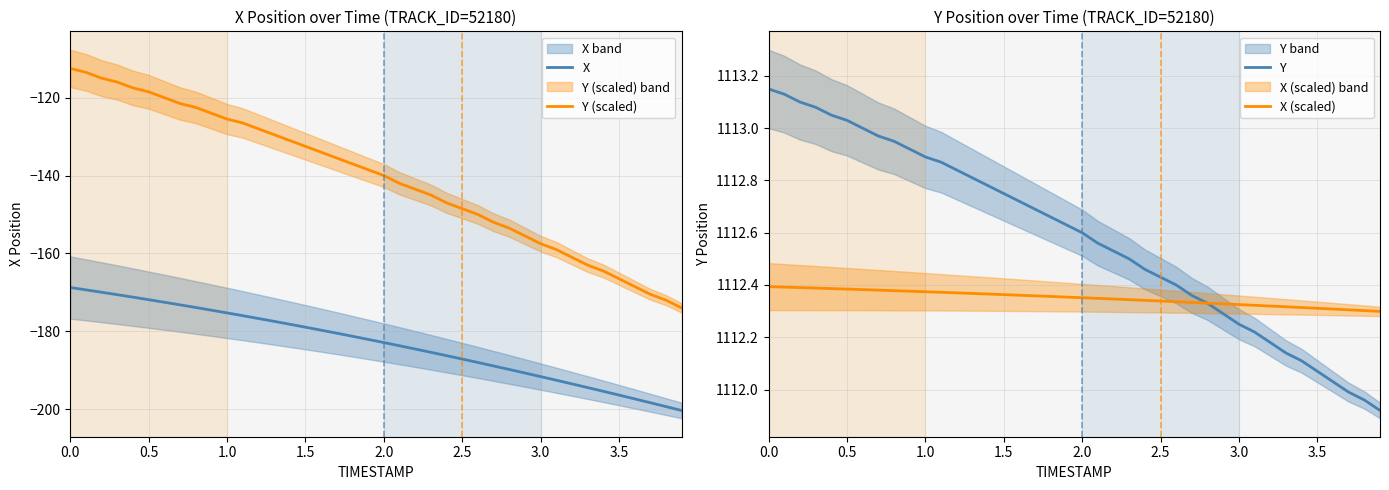

What is the maximum value for X?

-168.7